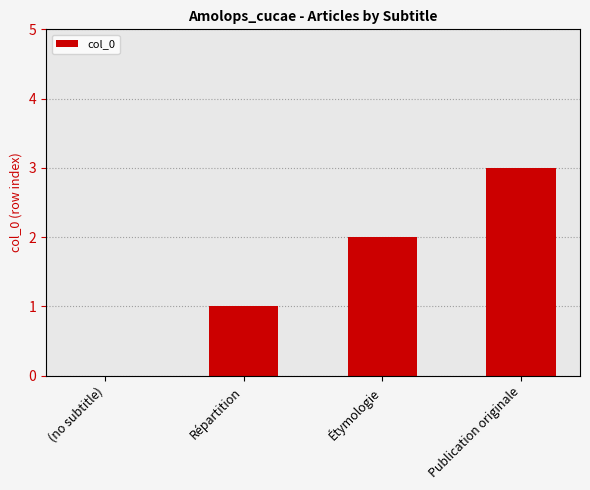

What is the greatest value displayed?

3